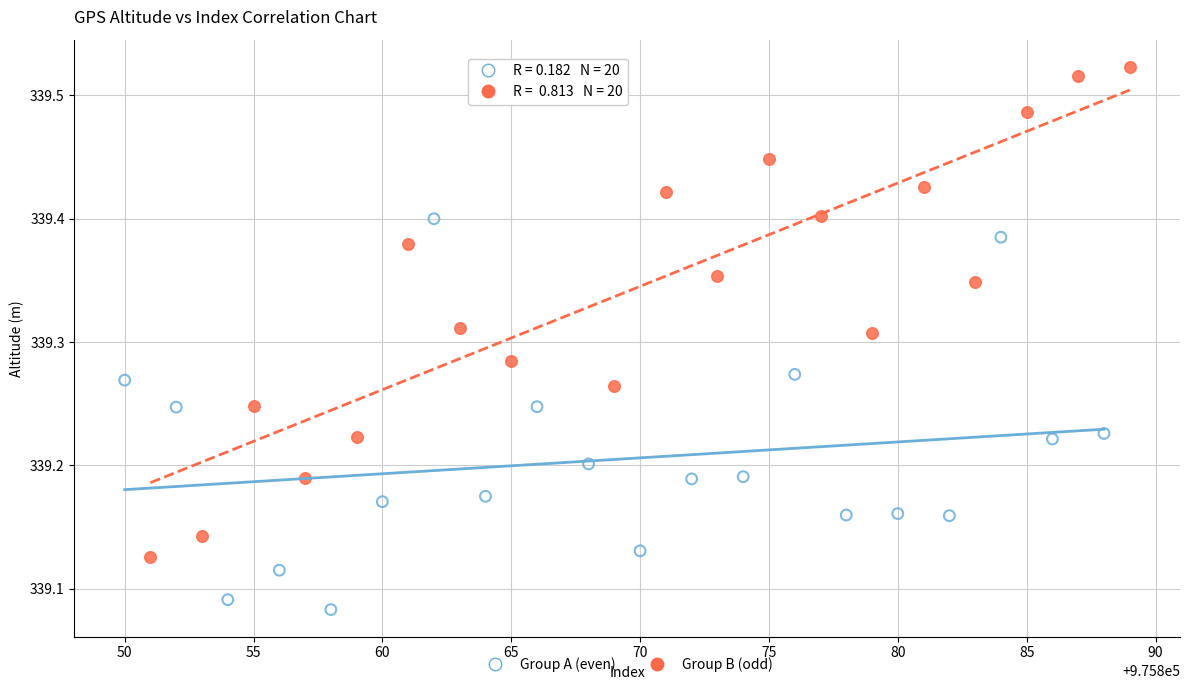

Which series contains the highest Y value?

Group B (odd)